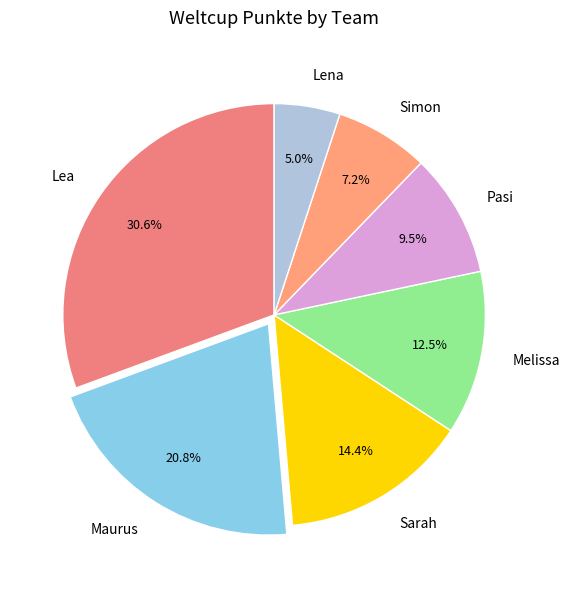

Approximately how many times larger is the value at Melissa compared to Maurus?

0.6